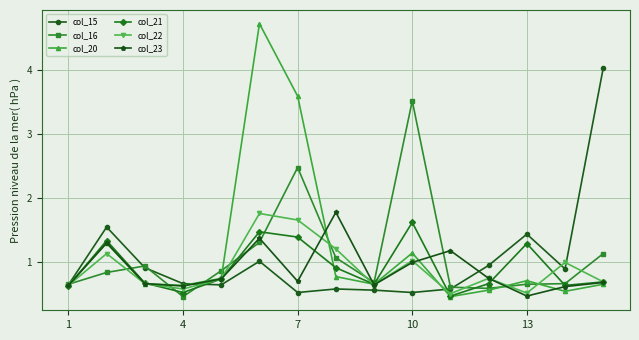

Which series has the widest spread of values?

col_20